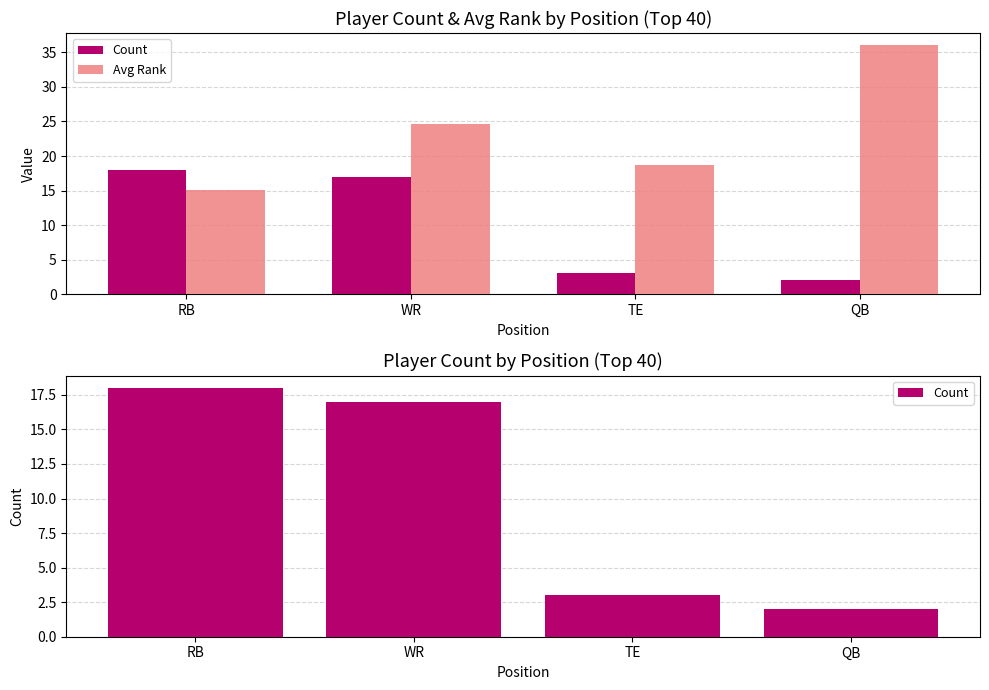

Between QB and WR, which is larger?

WR